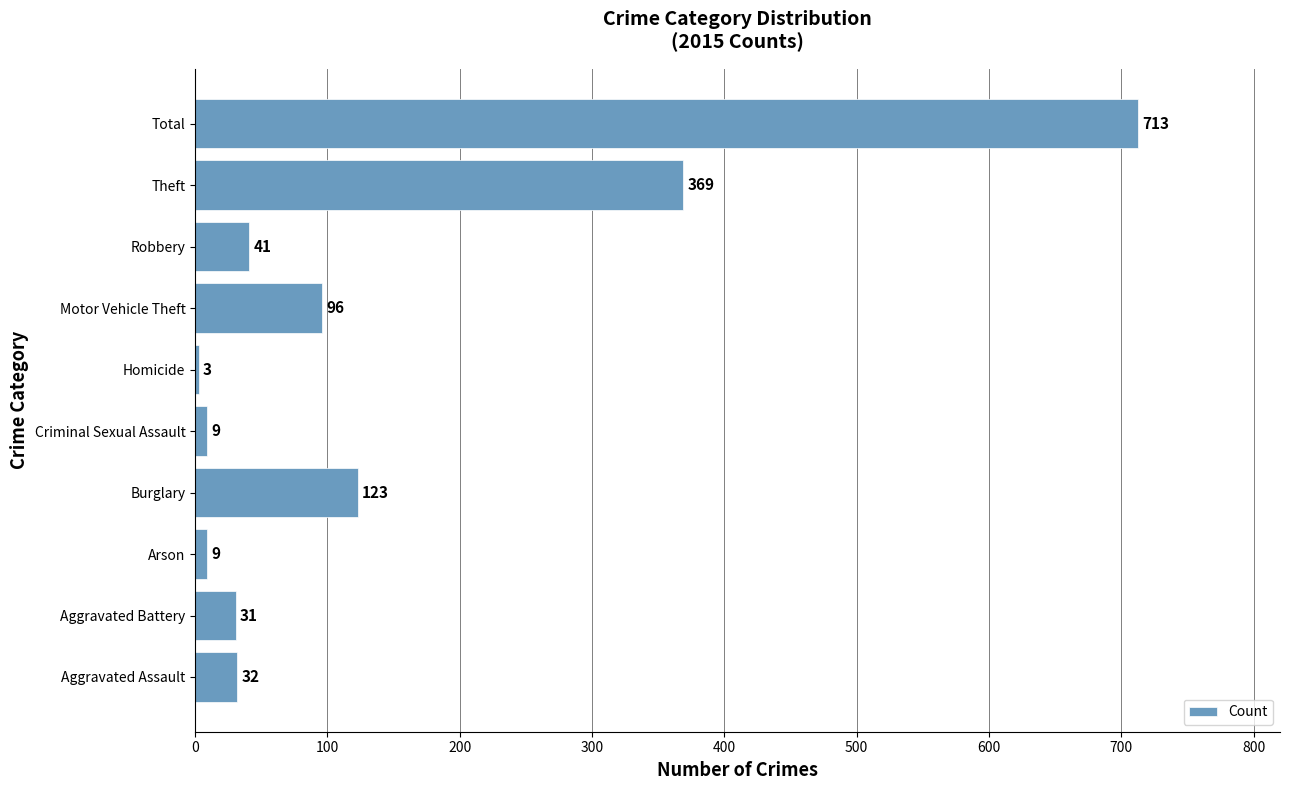

Which label corresponds to the largest value in the chart?

Total